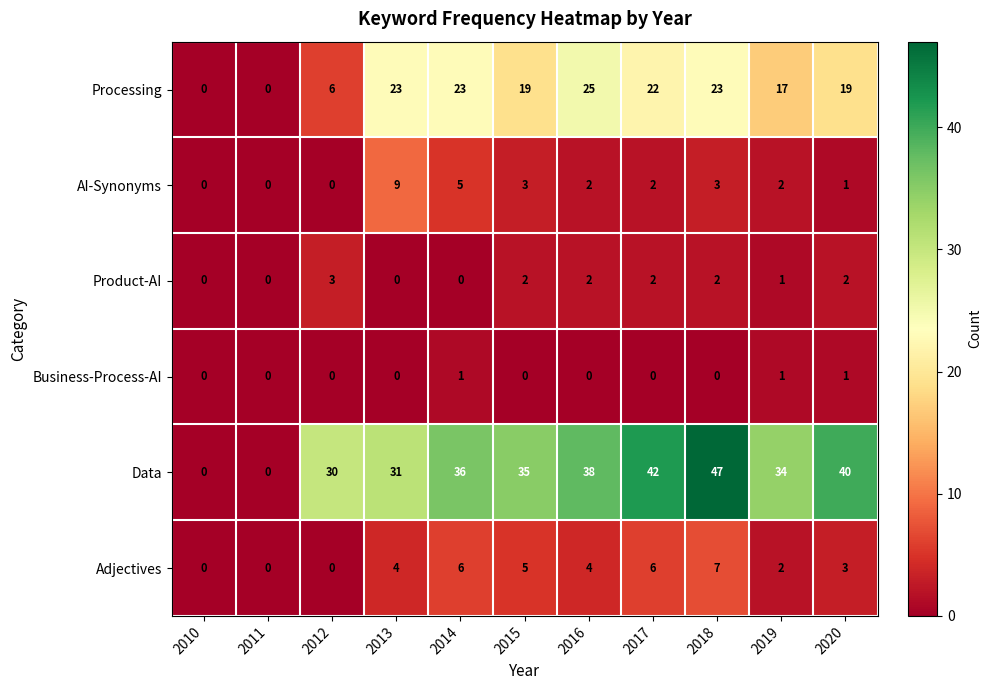

What is the greatest value displayed?

47